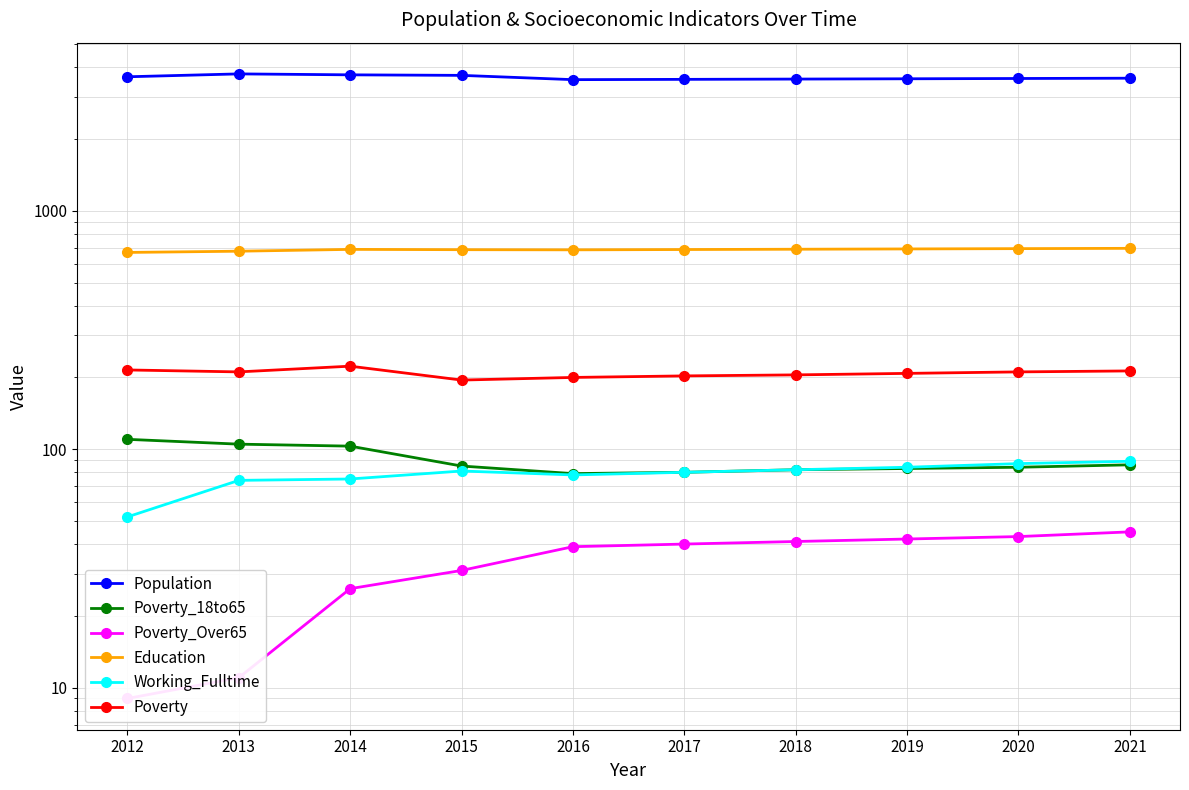

Is this an area chart (filled region under the line)?

No